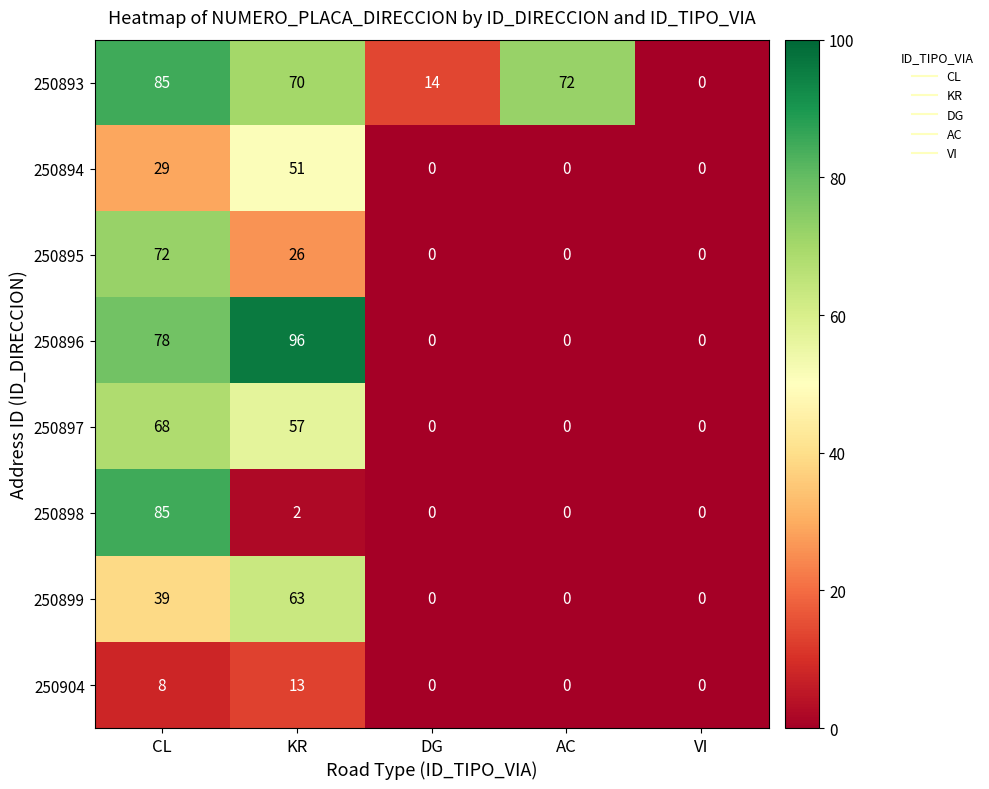

Where is 250895 nearest to the value 36?

KR